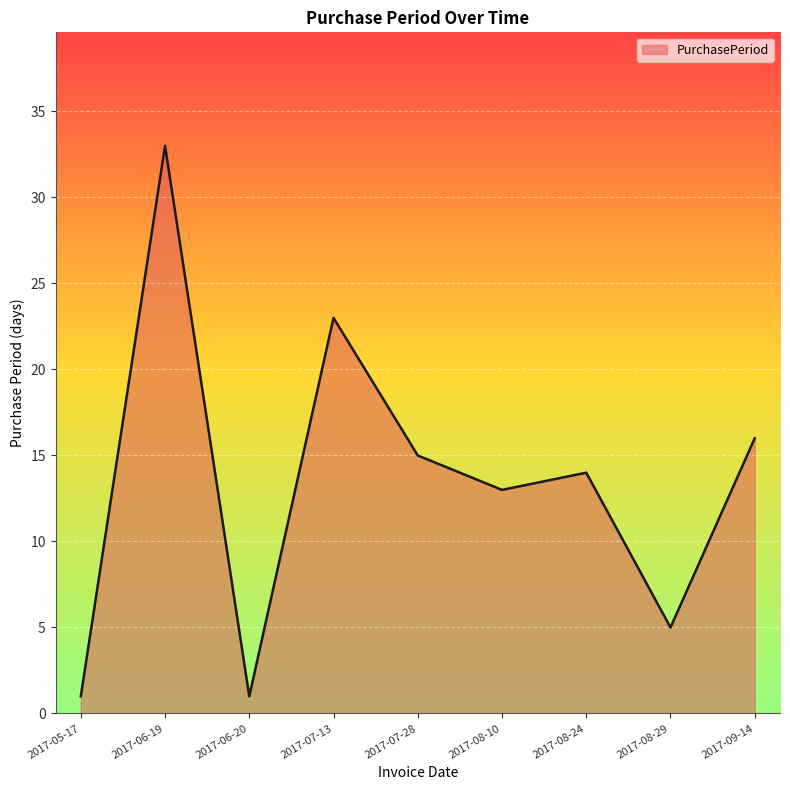

At which category does the data reach its first local peak?

2017-06-19